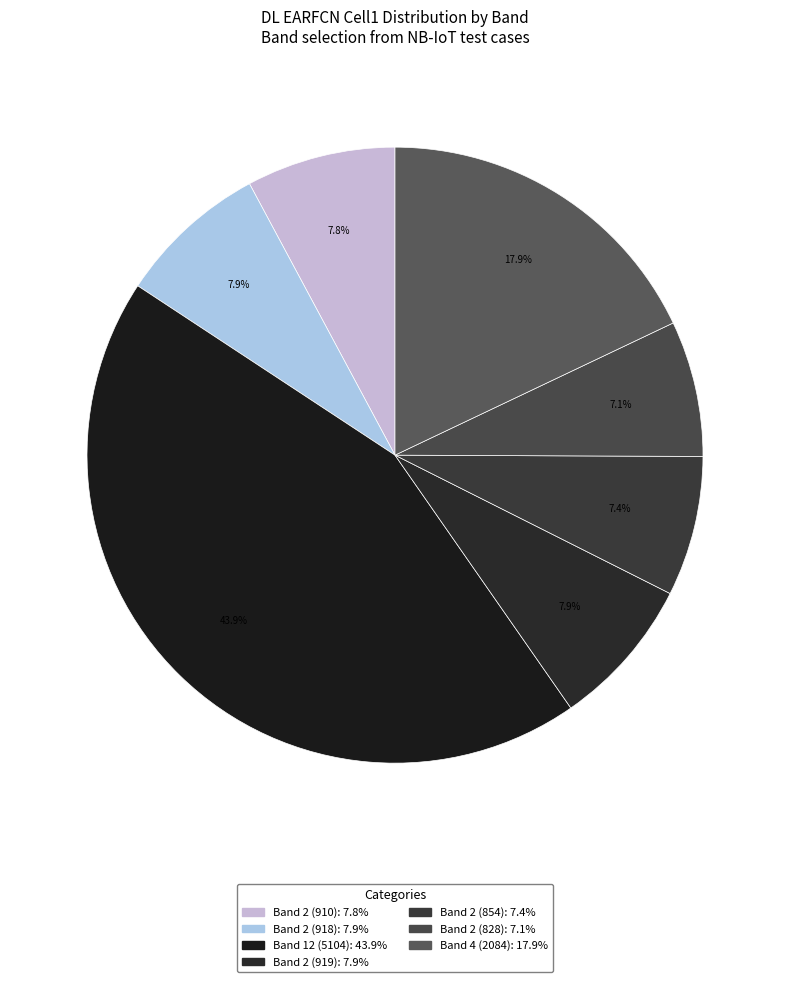

Does Band 2 (919) represent more than half of the total?

No